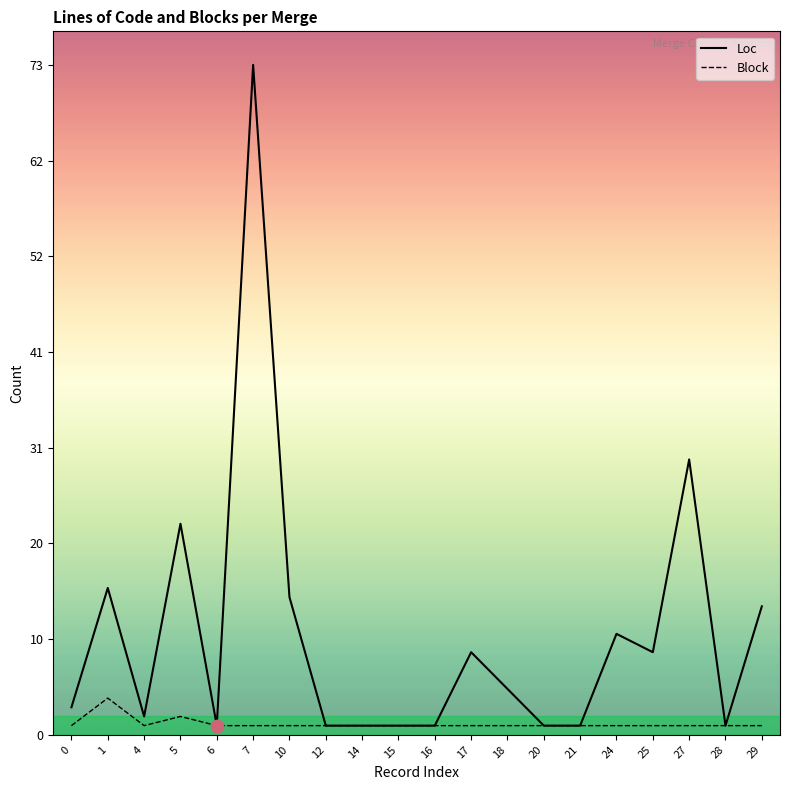

At which category is the sum across all series the highest?

7